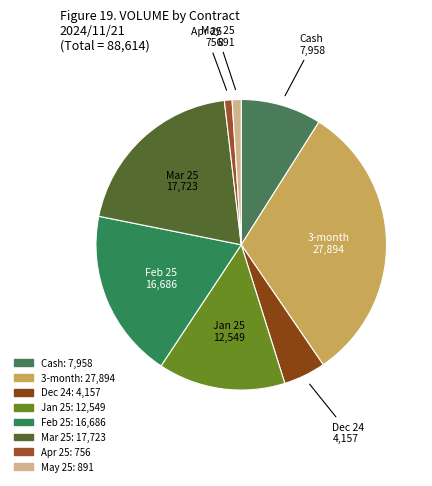

Approximately how many times larger is the value at Cash compared to Apr 25?

10.5